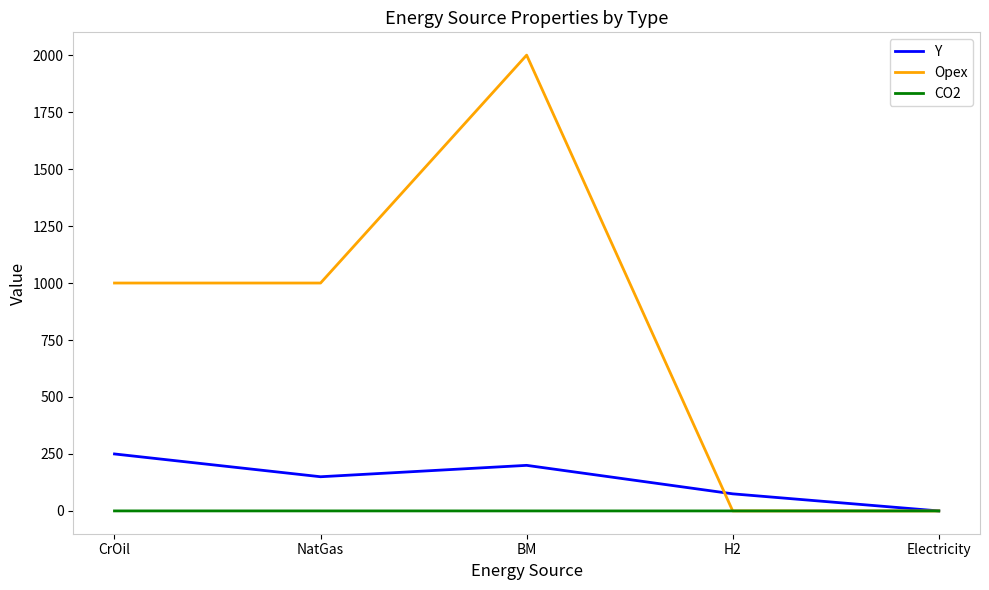

True or false: Opex has a value of 227.6 at CrOil.

False